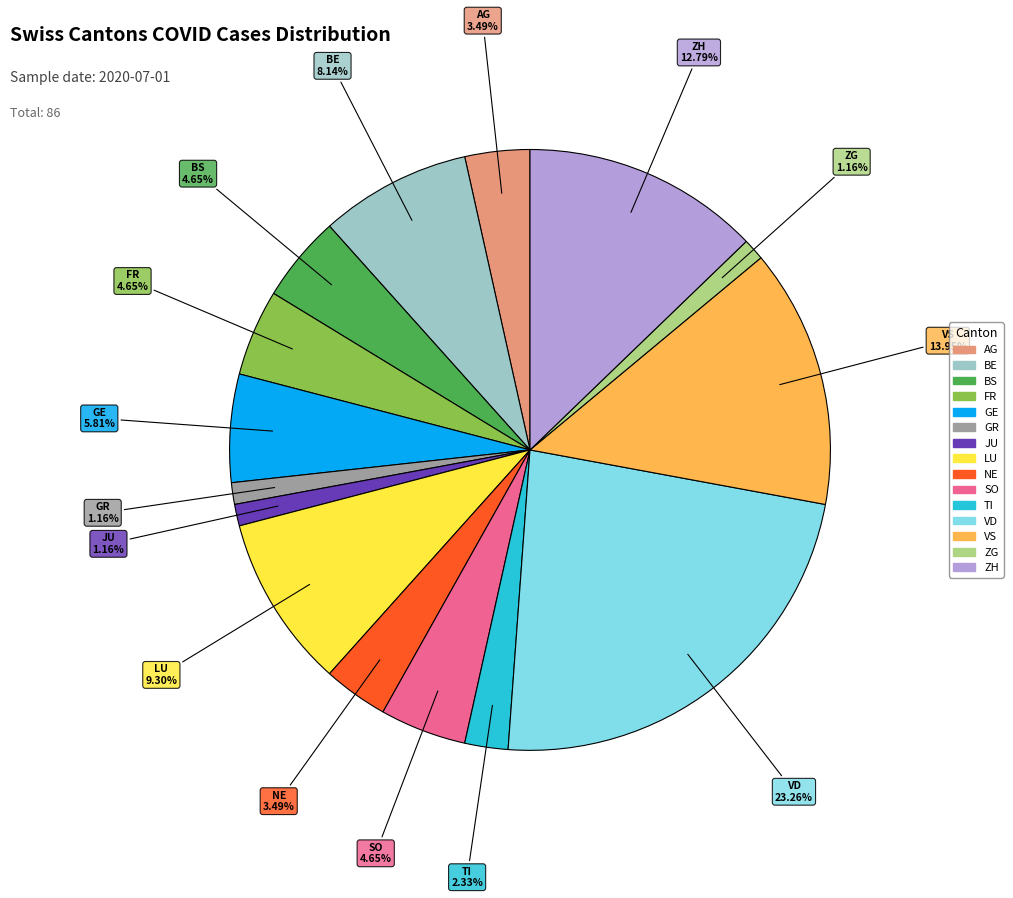

What percentage is the ZH slice, to the nearest percent?

13%